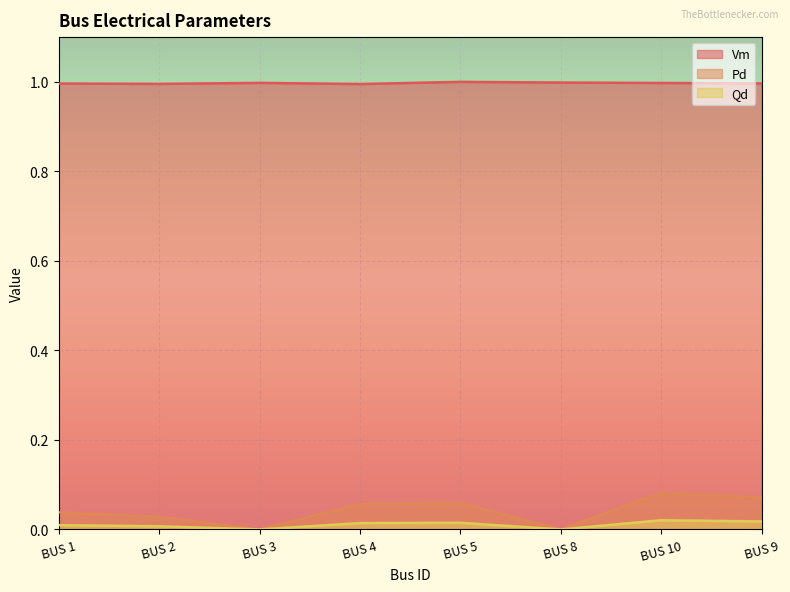

Which series changed the most between BUS 2 and BUS 9?

Pd